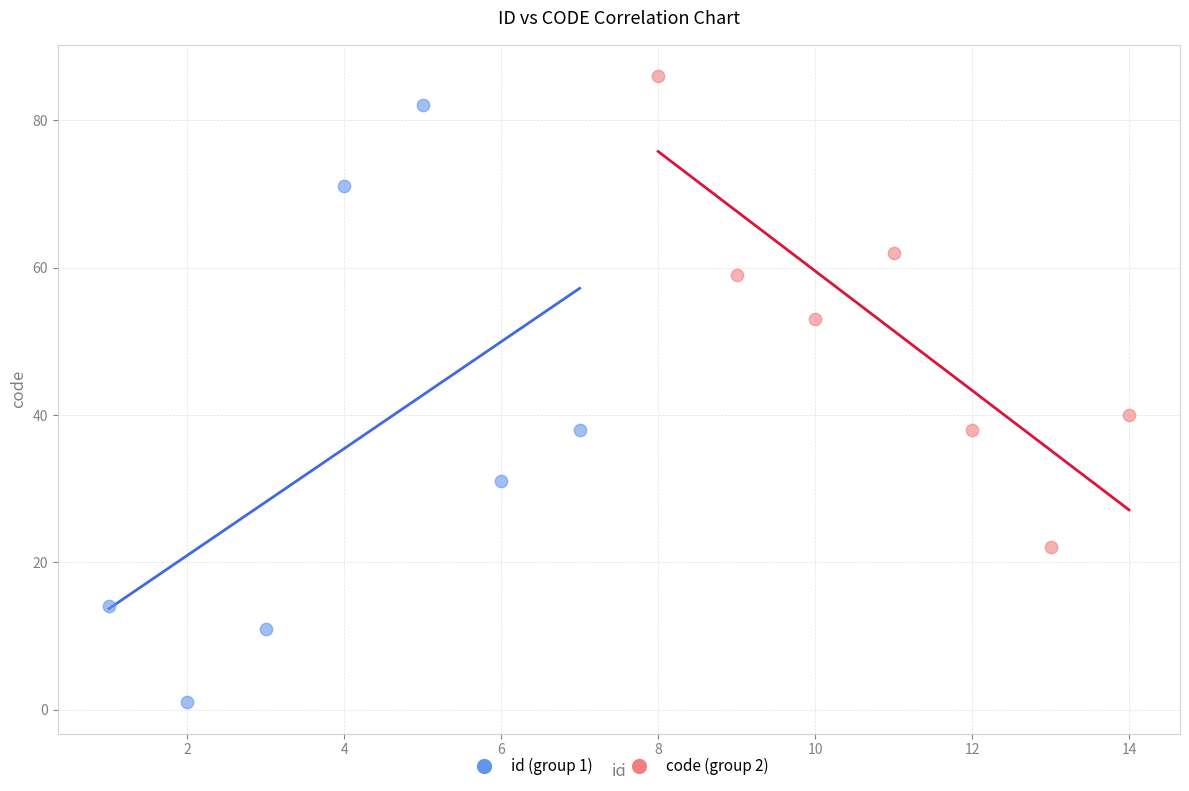

Which series has the largest Y range (max minus min)?

id (group 1)